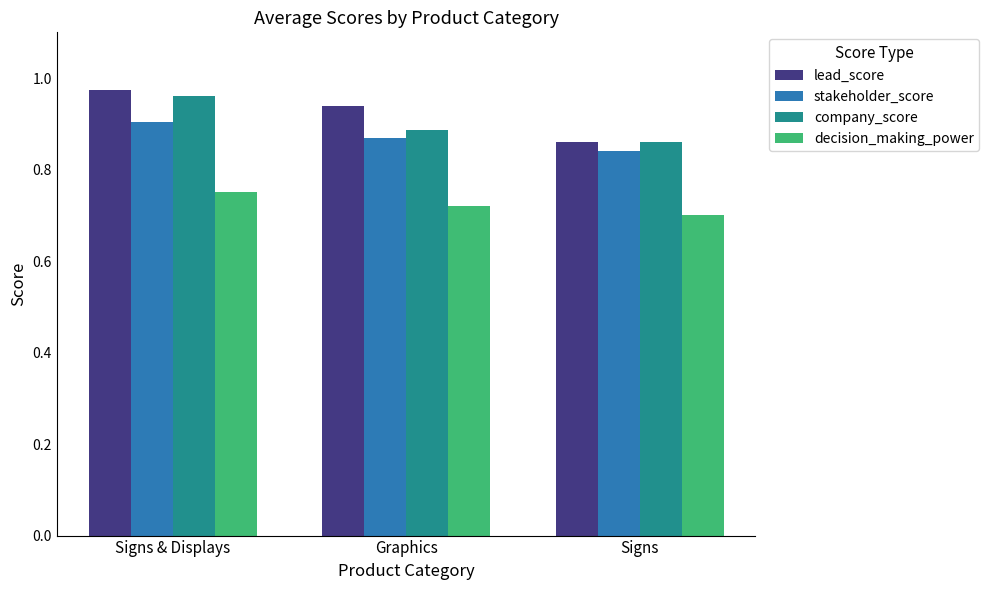

What is the sum of all stakeholder_score values?

2.6